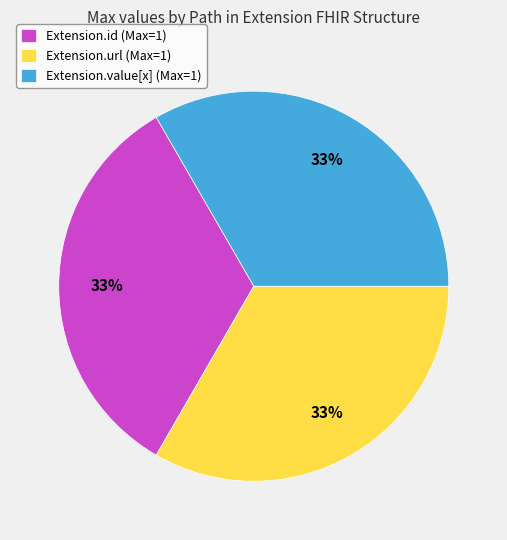

Is there any slice that represents more than half of the pie?

No